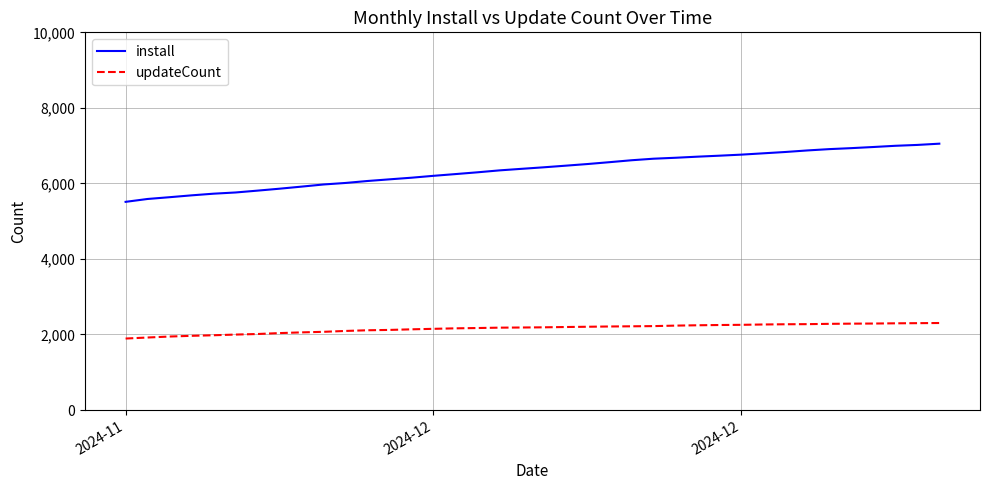

True or false: install and updateCount cross at least once.

False